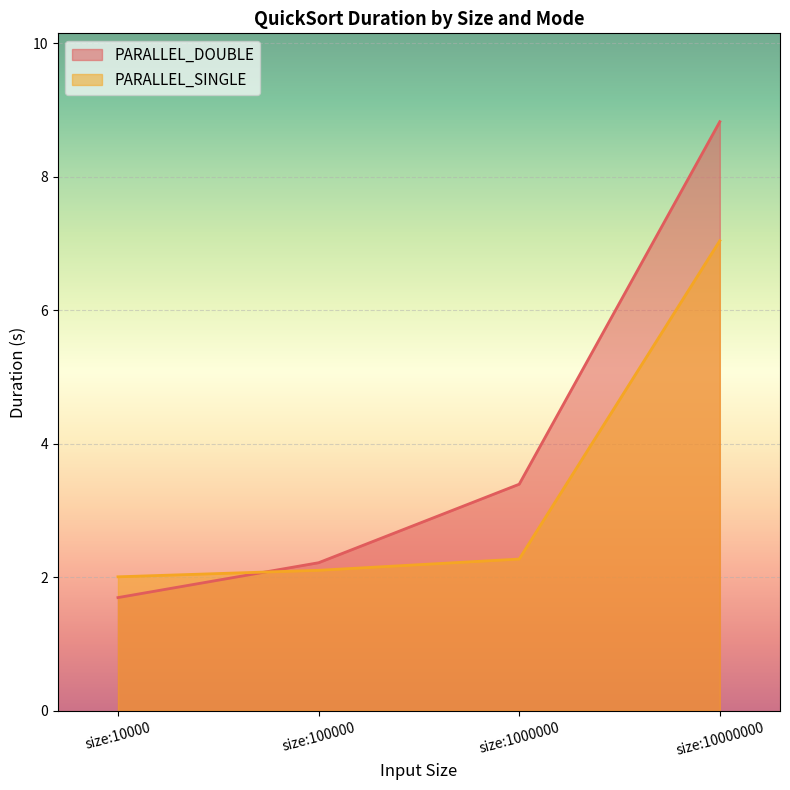

True or false: PARALLEL_SINGLE has a value of 7.0 at size:10000000.

True